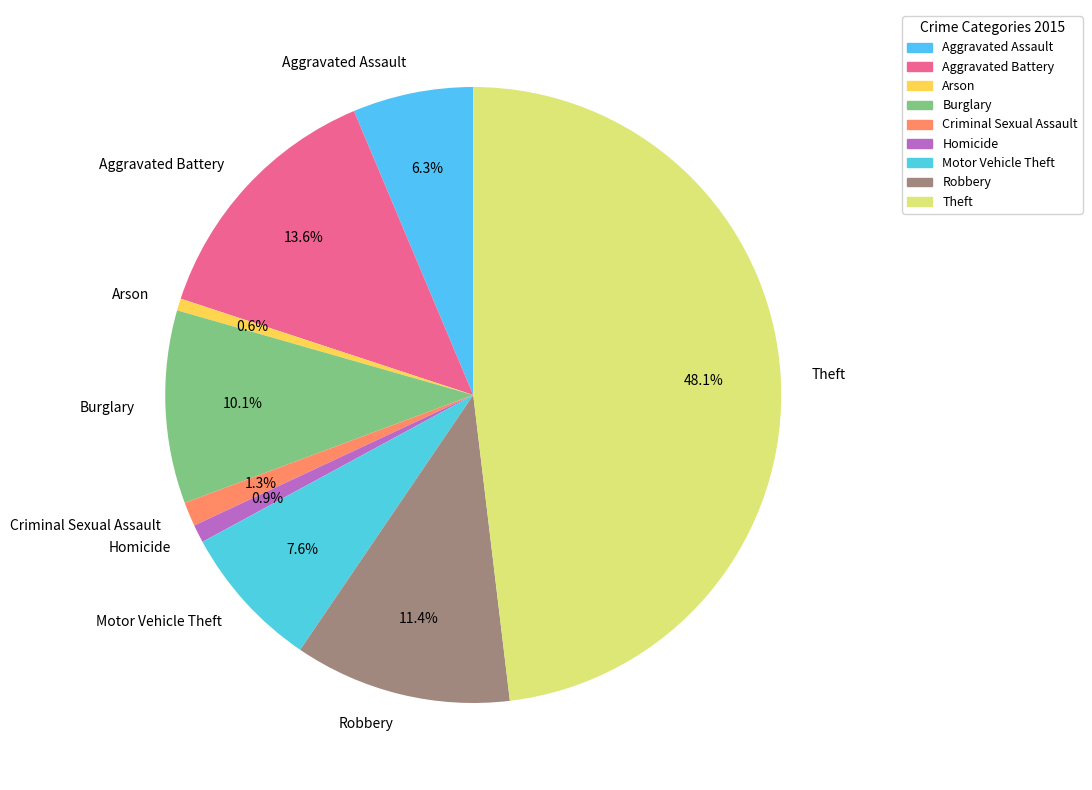

Which has a higher value, Homicide or Aggravated Battery?

Aggravated Battery